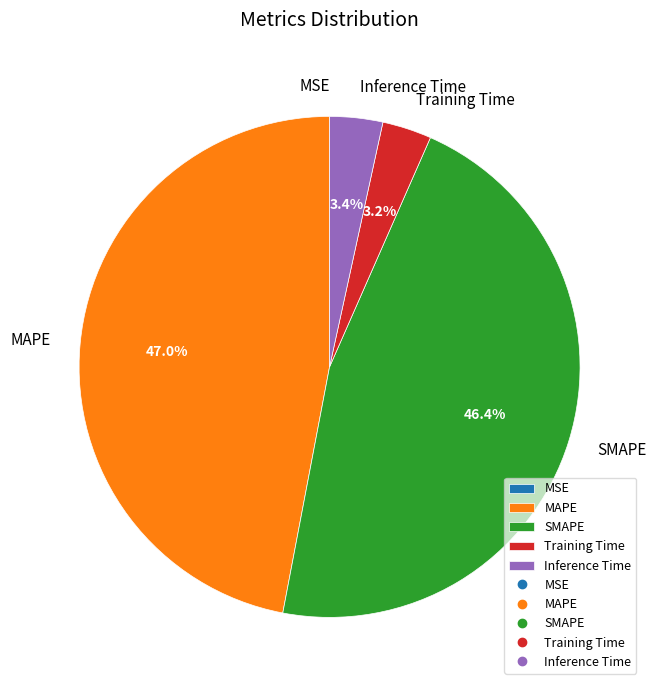

To the nearest percent, what is the combined percentage of MAPE and Training Time?

50%